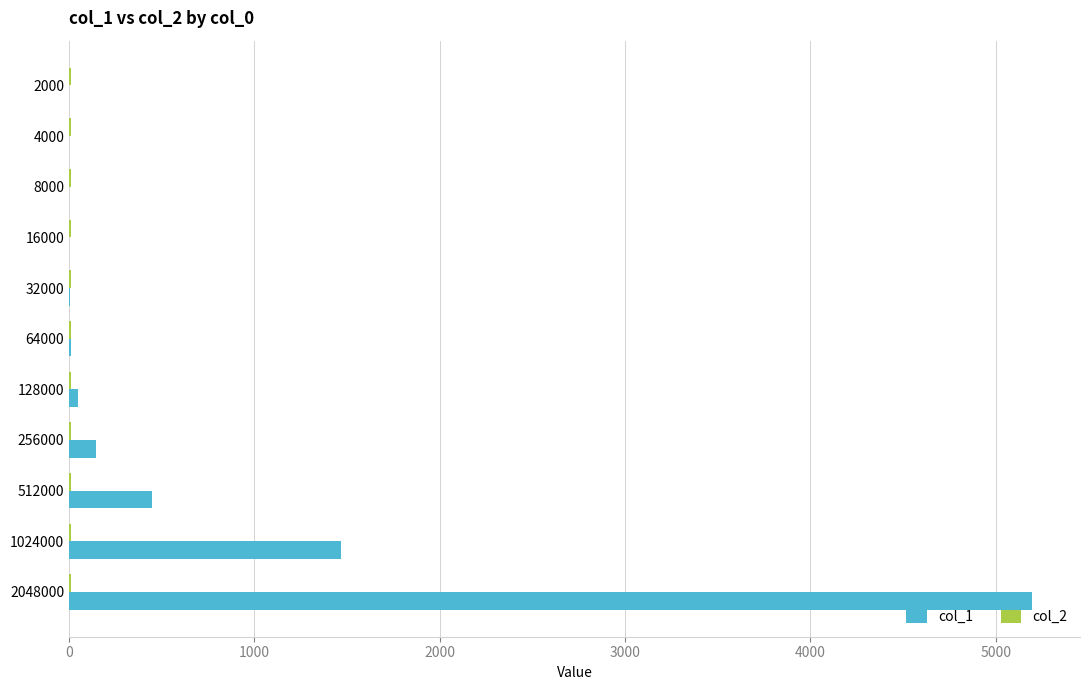

At which category is the sum across all series the highest?

2048000